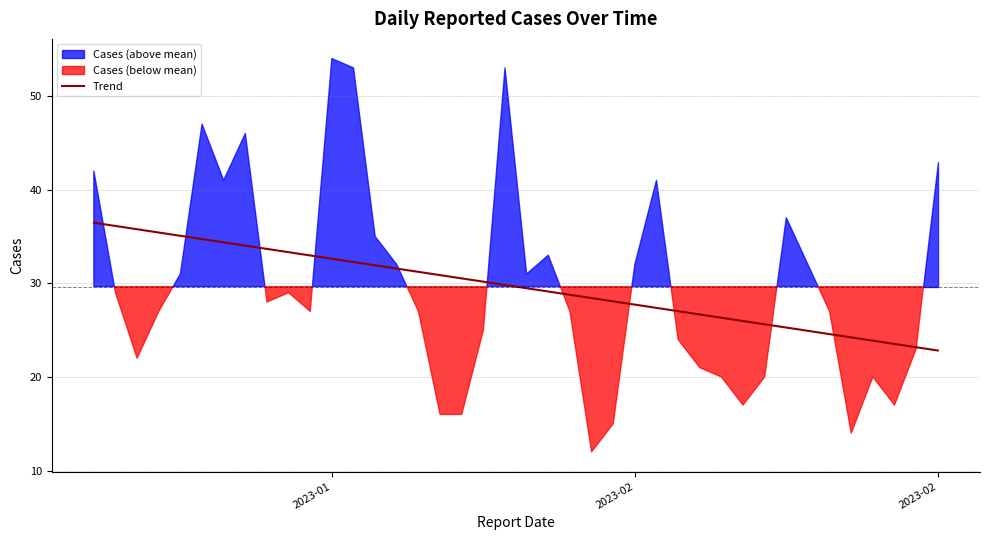

How many lines are shown in the chart?

1